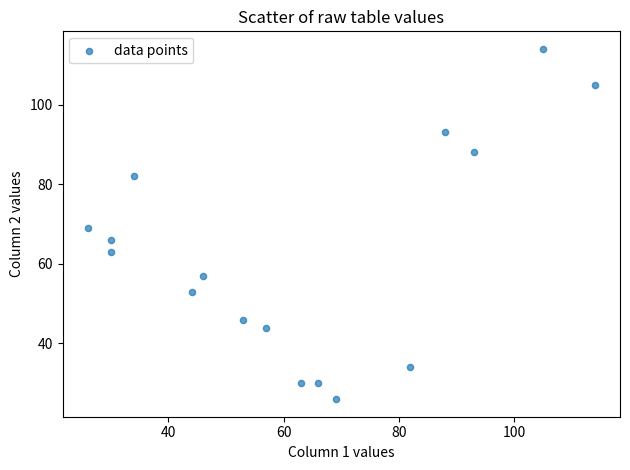

What is the range of X values (max minus min)?

88